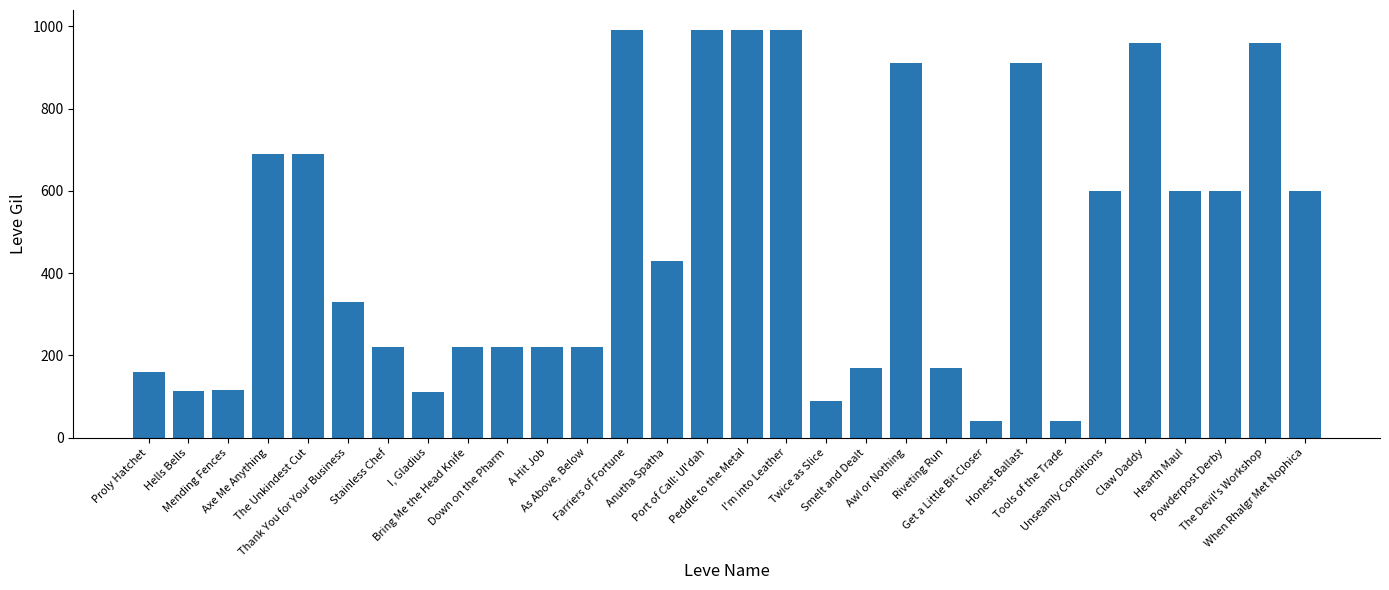

What is the minimum value shown in the chart?

40